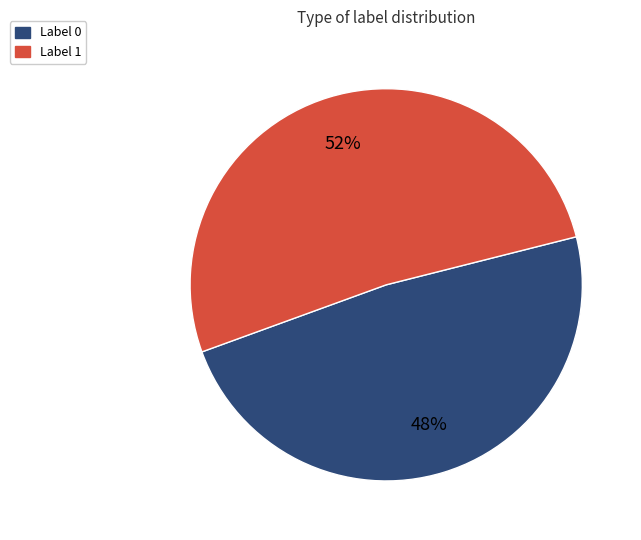

Is there any slice that represents more than half of the pie?

Yes